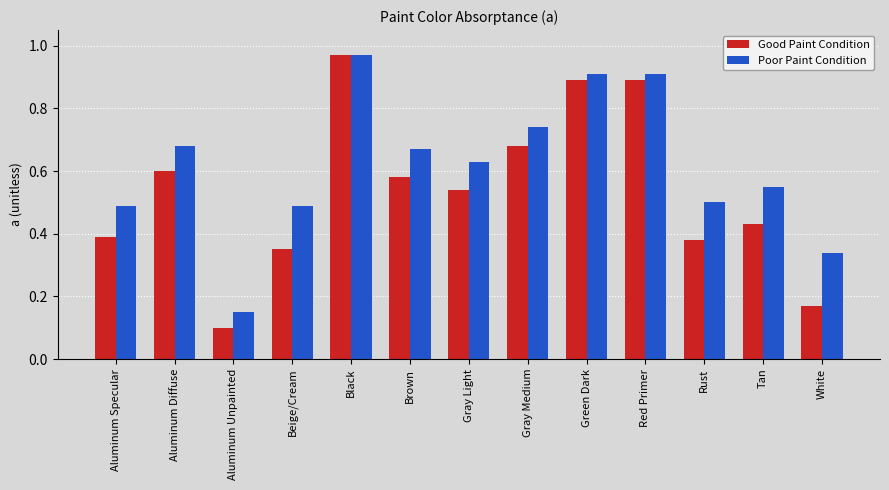

What value does the Poor Paint Condition series have at Red Primer?

0.9